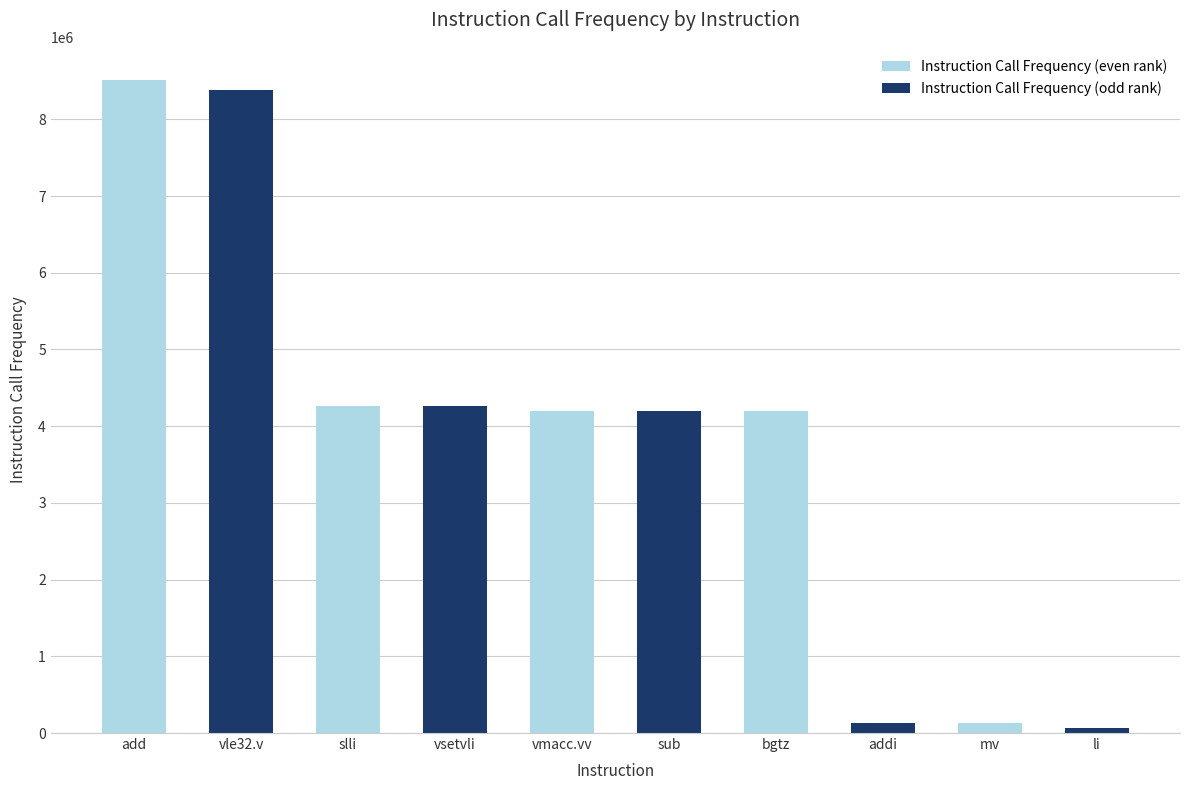

Does the chart contain stacked bars?

No